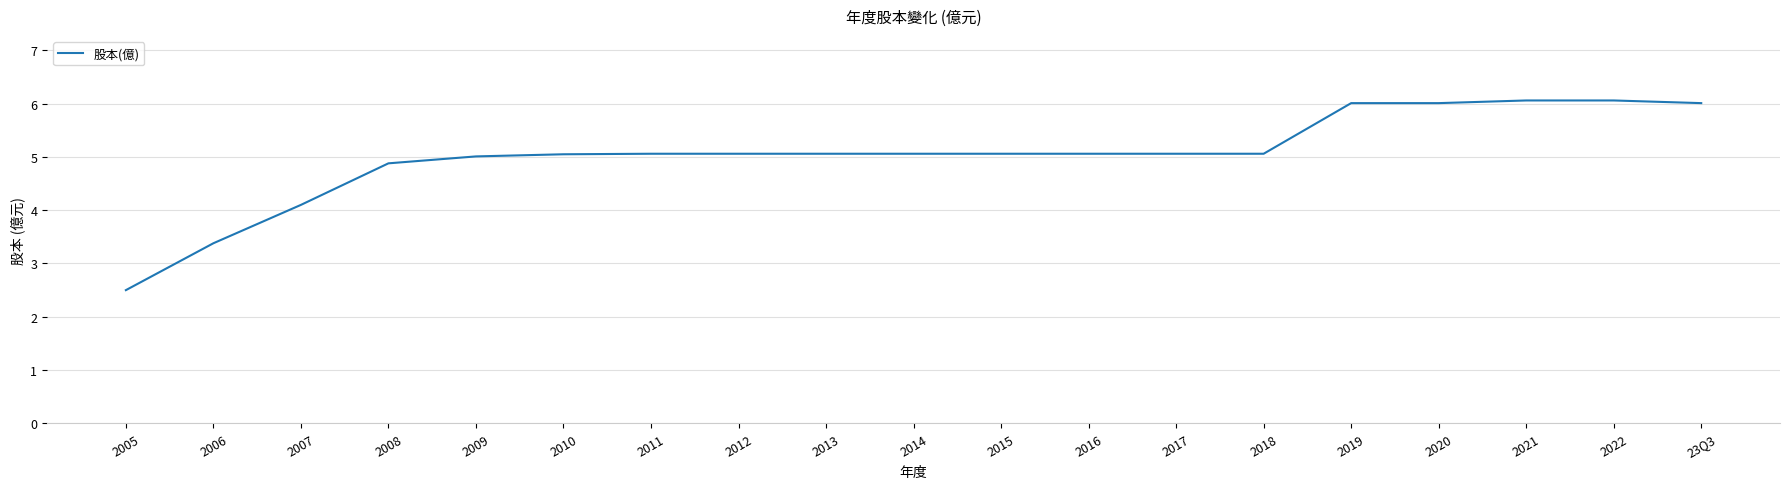

What is the difference between the maximum and minimum values?

3.6